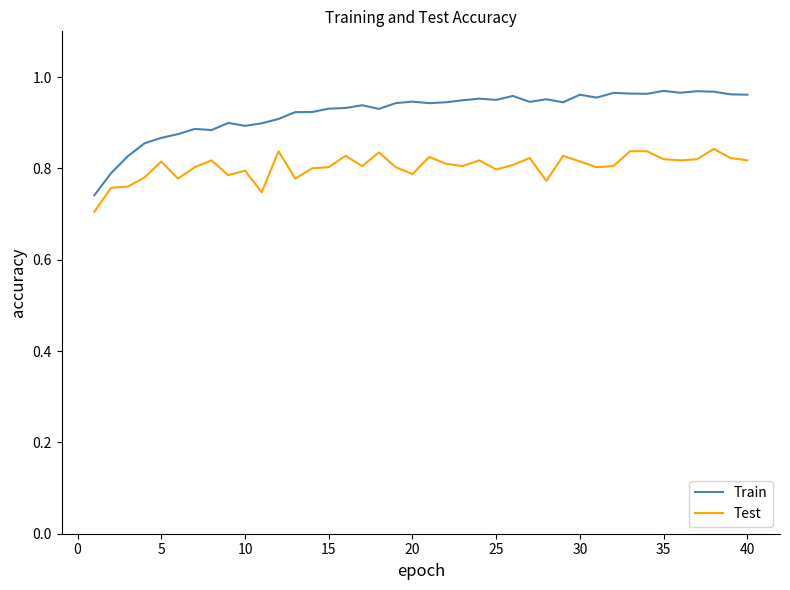

Which series has the largest total across all categories?

Train